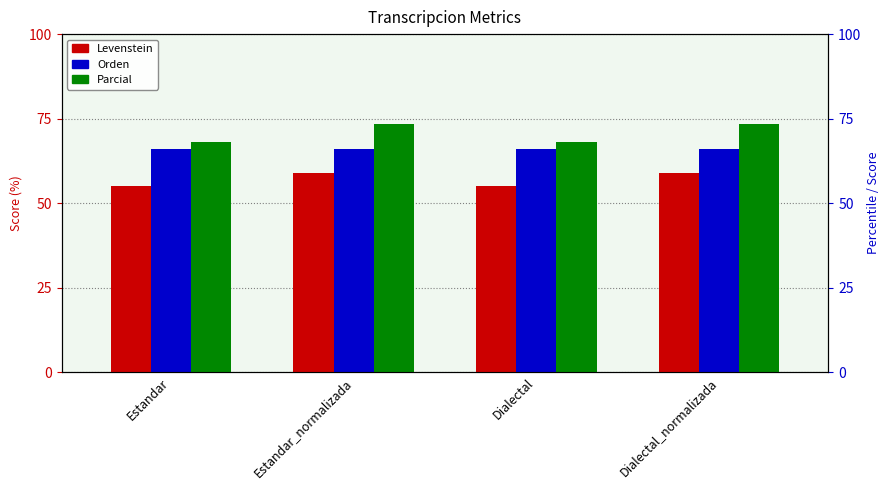

List the labels in order of Orden value, largest first.

Estandar, Estandar_normalizada, Dialectal, Dialectal_normalizada